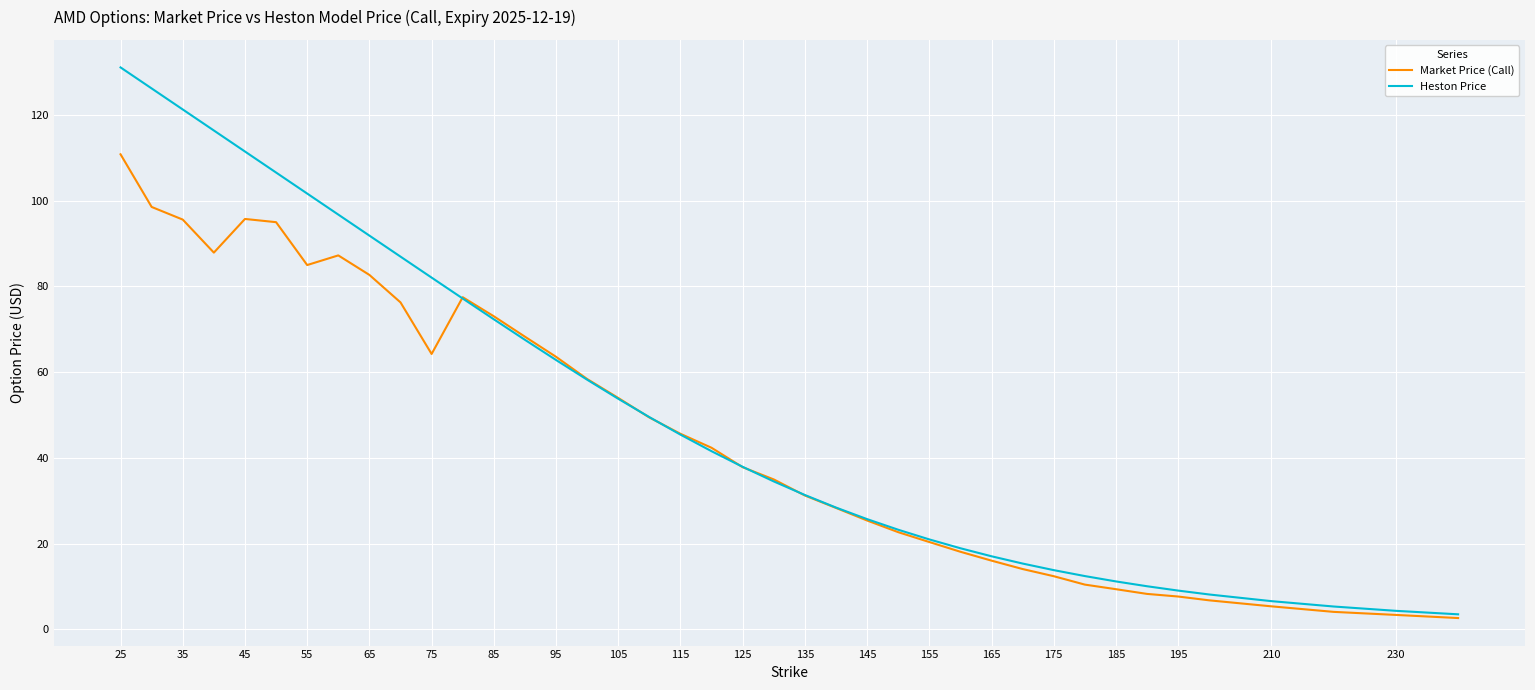

List the series in order of their peak value, lowest first.

Market Price (Call), Heston Price